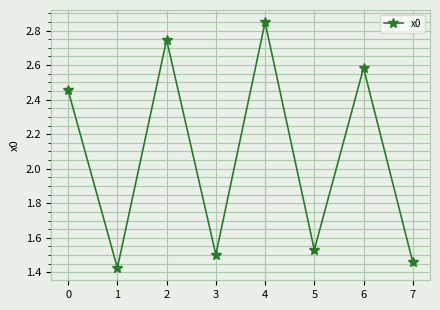

How many values are between 1 and 2?

4